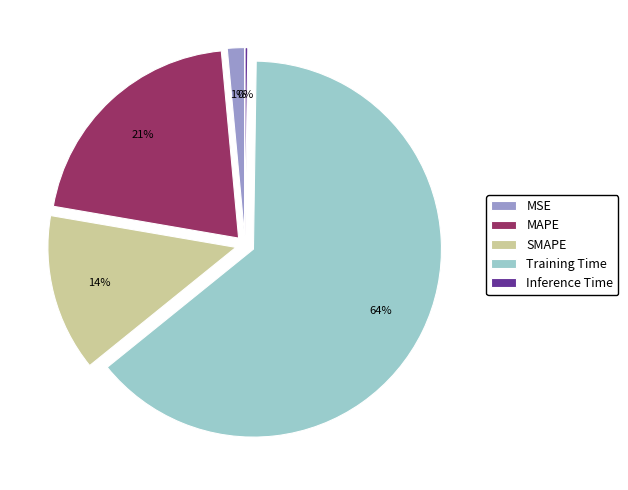

Which slice is the largest?

Training Time